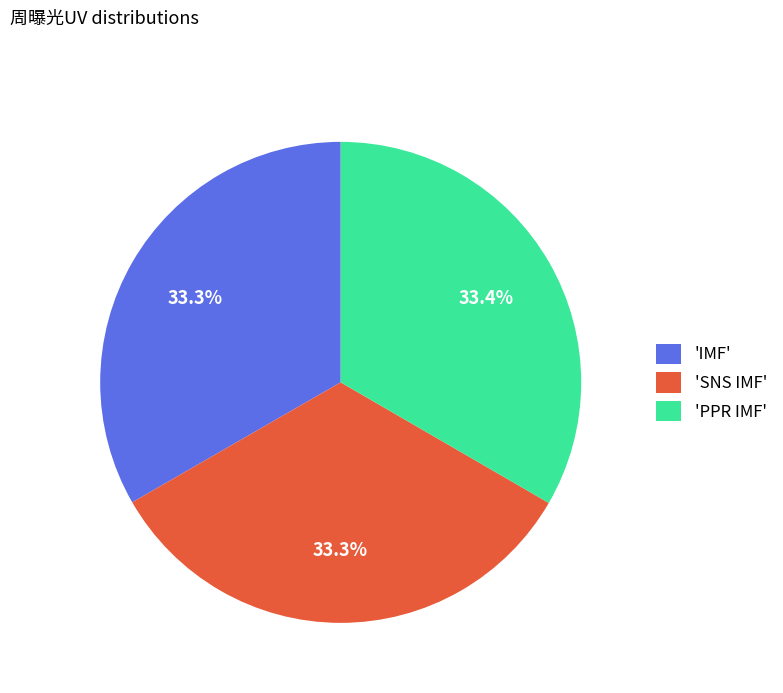

What percentage is NOT represented by 'IMF'?

66.7%